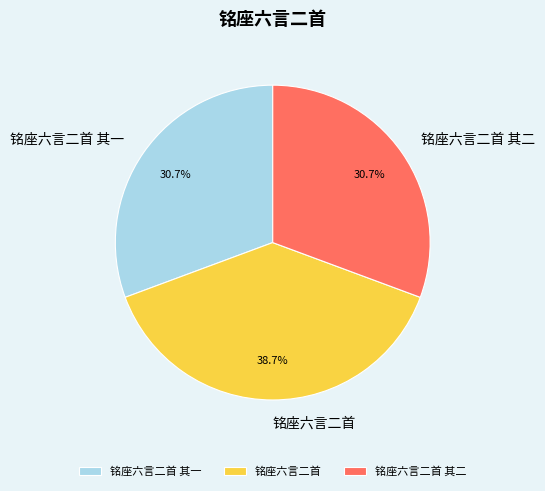

To the nearest percent, what portion does 铭座六言二首 represent?

39%